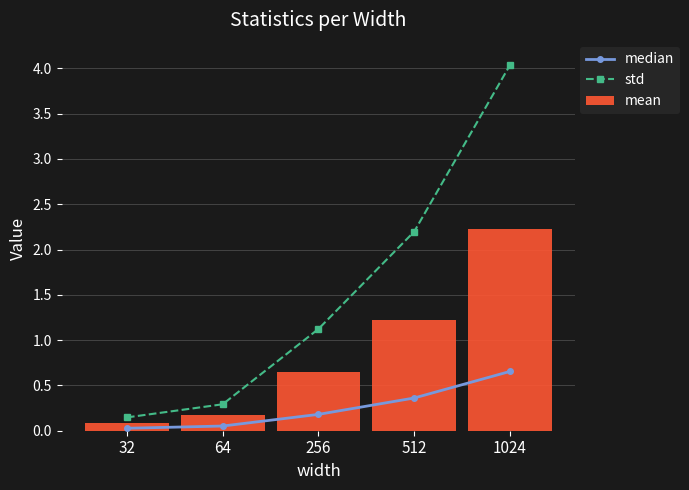

Reading right to left, extract all data points from this chart.

median: 0.7	0.4	0.2	0.1	0.0
std: 4.0	2.2	1.1	0.3	0.1
mean: 2.2	1.2	0.6	0.2	0.1